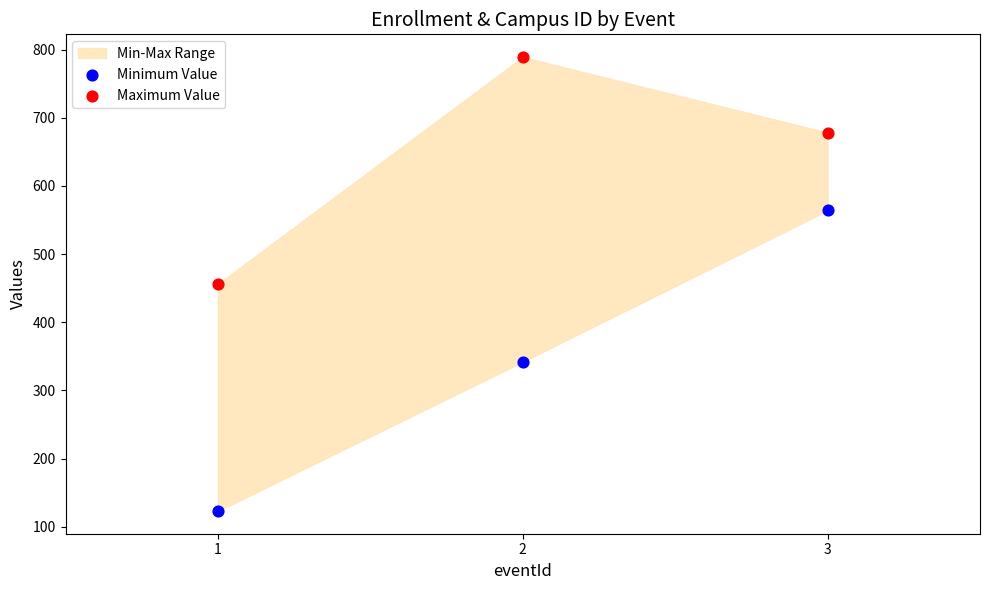

Which series contains the highest Y value?

Maximum Value